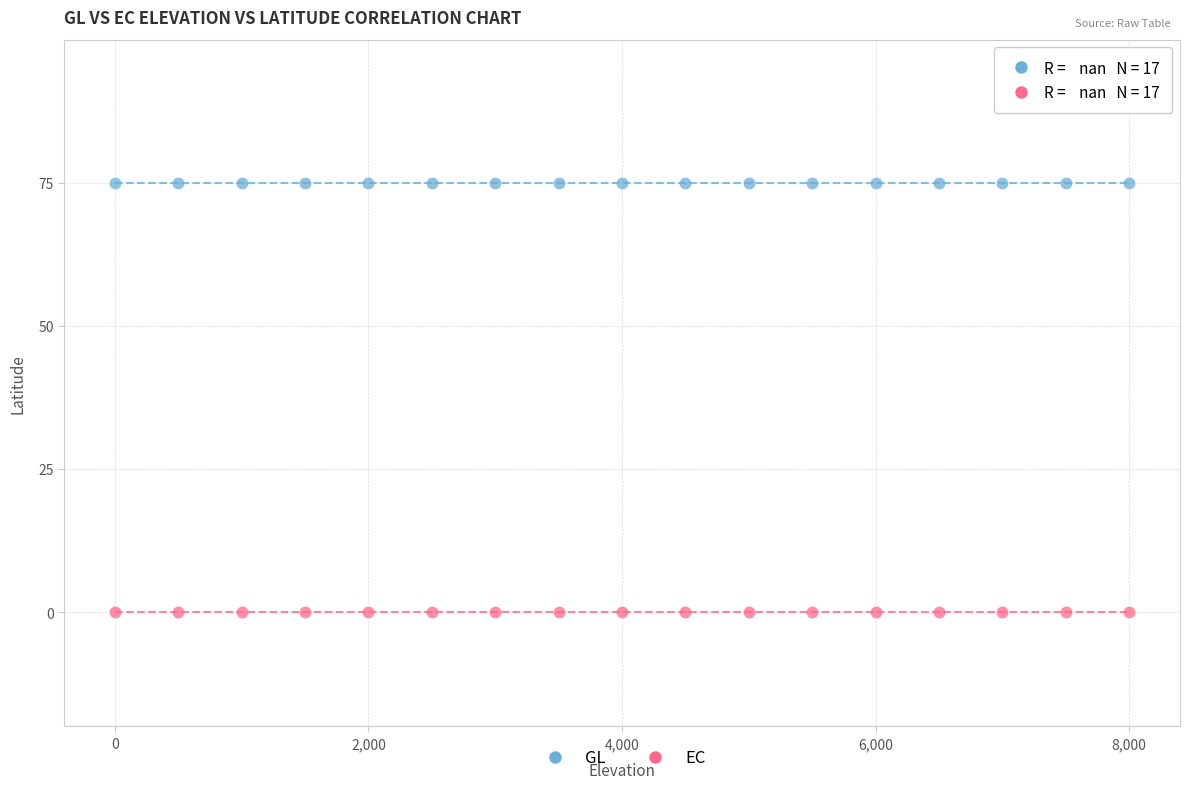

Which series reaches the maximum Y coordinate?

GL